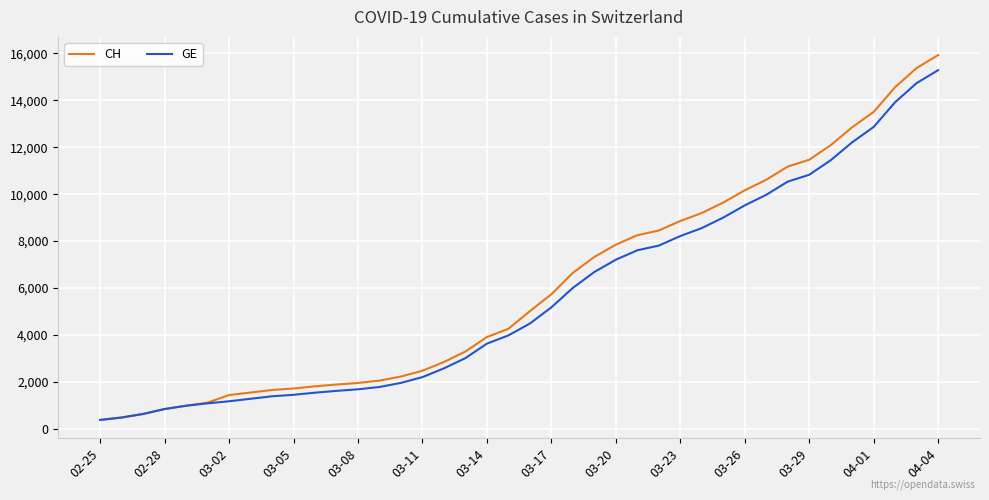

What is the highest value of the GE series?

15284